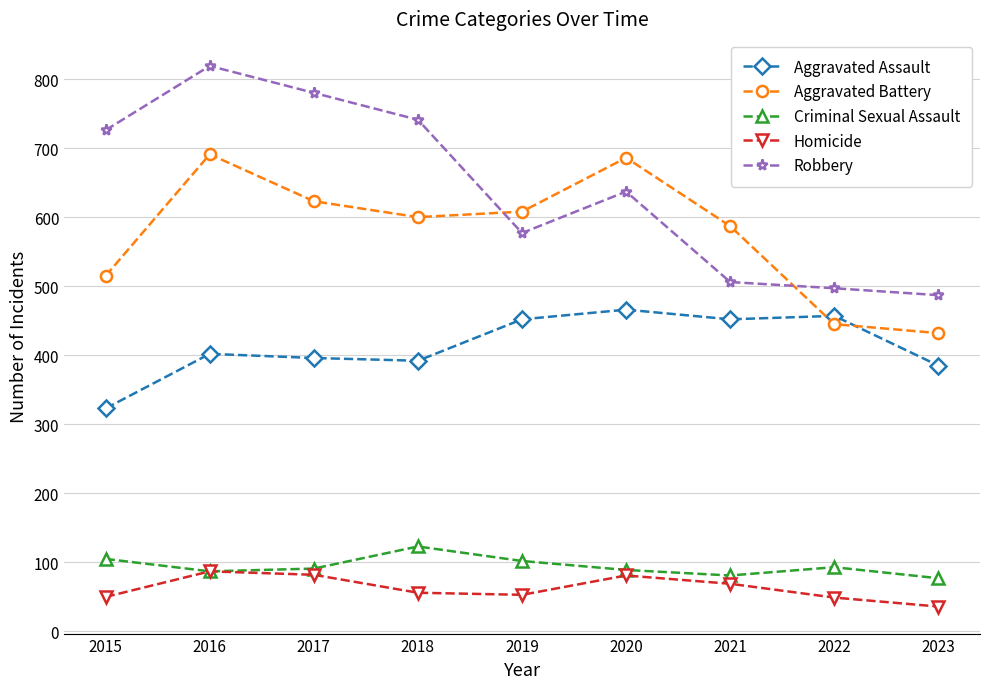

How many times do Robbery and Aggravated Battery cross each other?

2